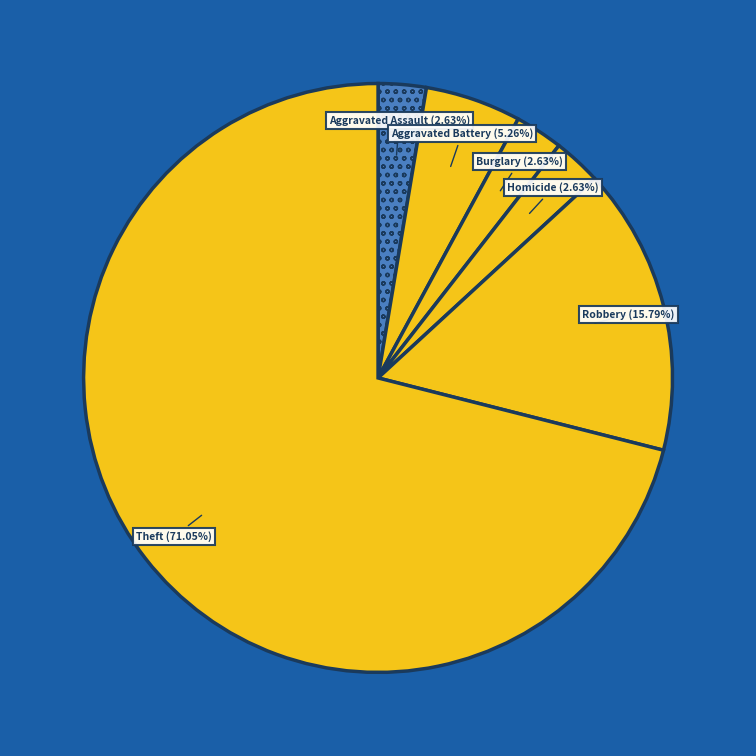

Is the sum of Theft (71.05%) and Aggravated Battery (5.26%) greater than half?

Yes